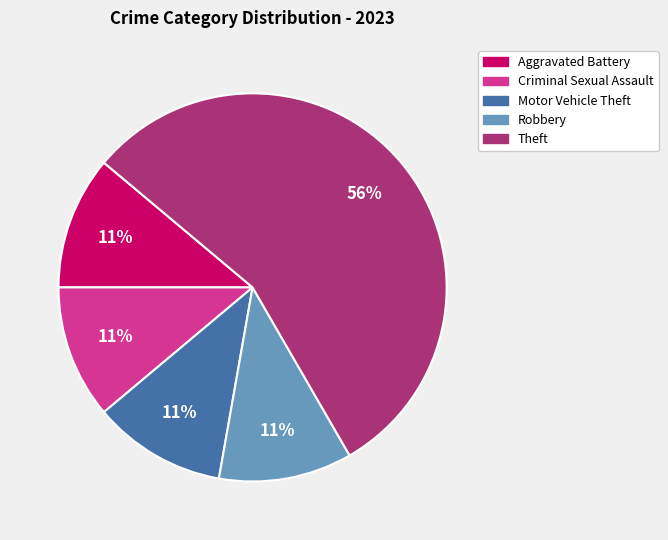

Does any single category account for the majority?

Yes